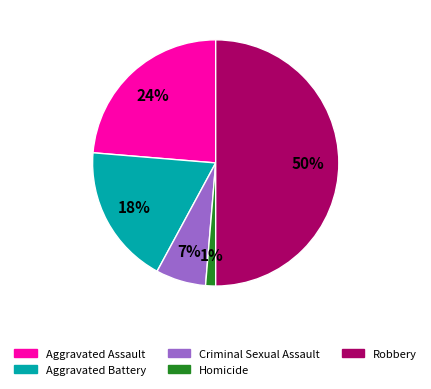

Which has a higher value, Homicide or Criminal Sexual Assault?

Criminal Sexual Assault